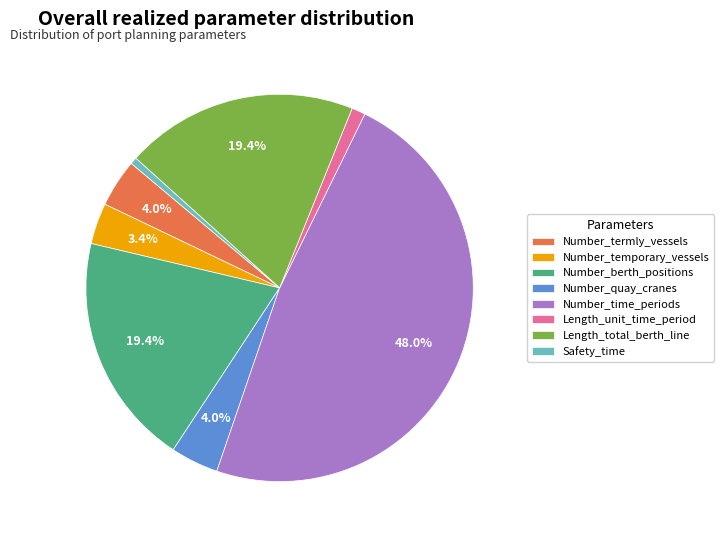

To the nearest percent, what is the difference between the Number_time_periods and Length_total_berth_line slice percentages?

29%